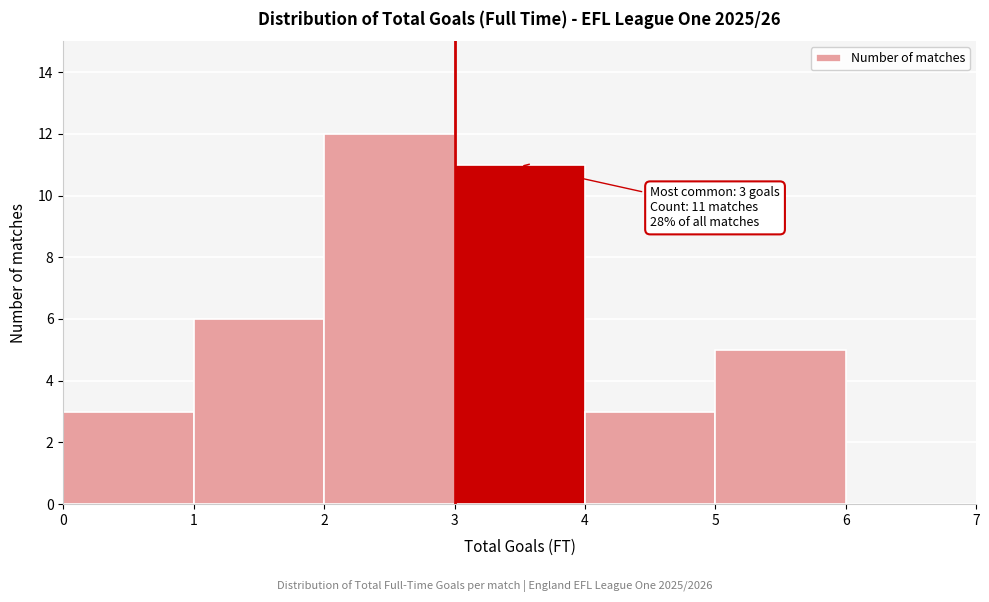

Which range on the x-axis has the tallest bar?

2 to 3